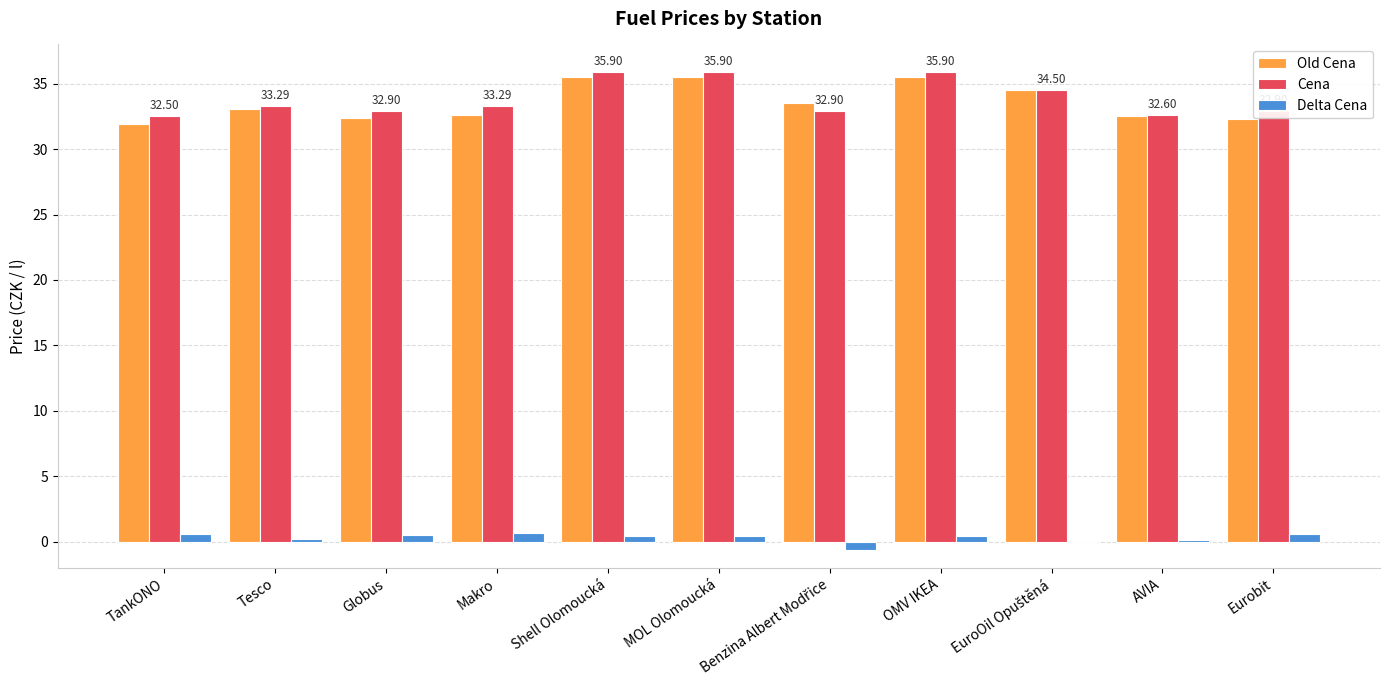

How many categories are shown in the chart?

11